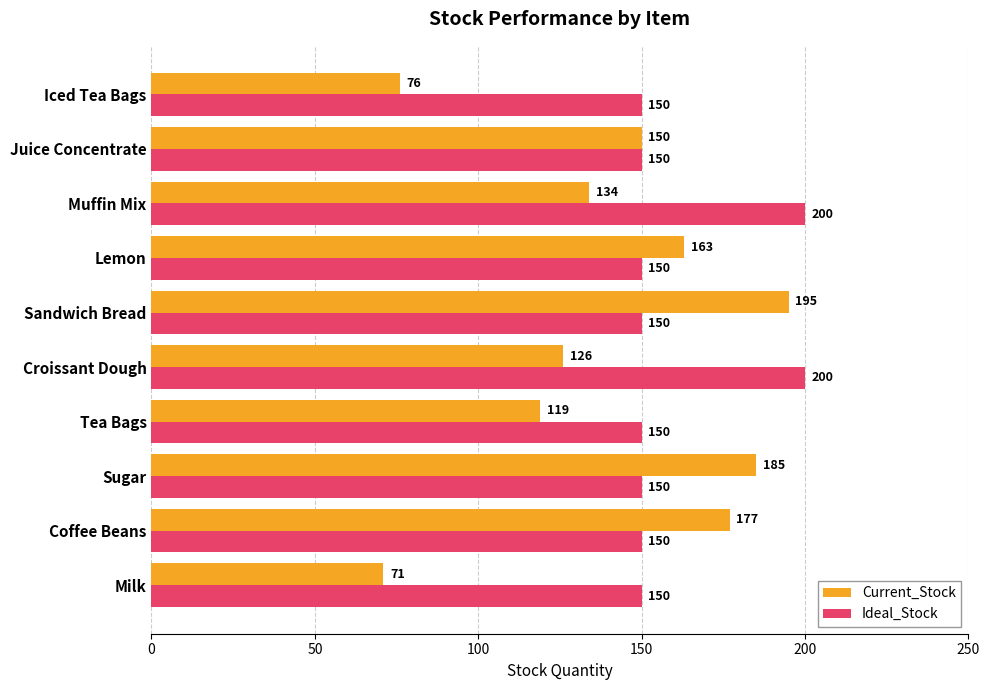

The value of Current_Stock at Lemon is 163. True or false?

True